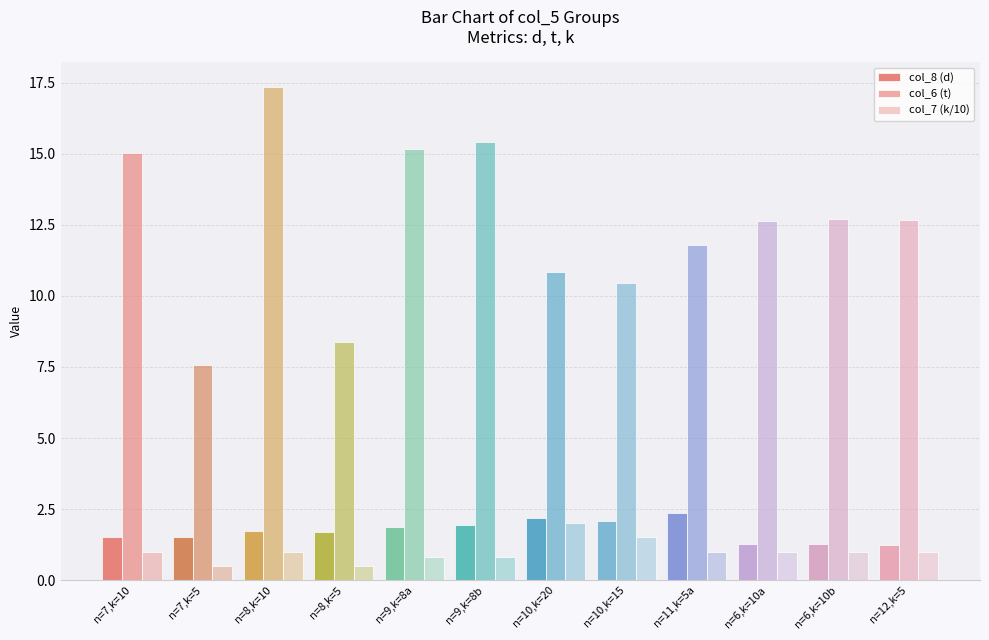

At how many categories does at least one series exceed 6?

12